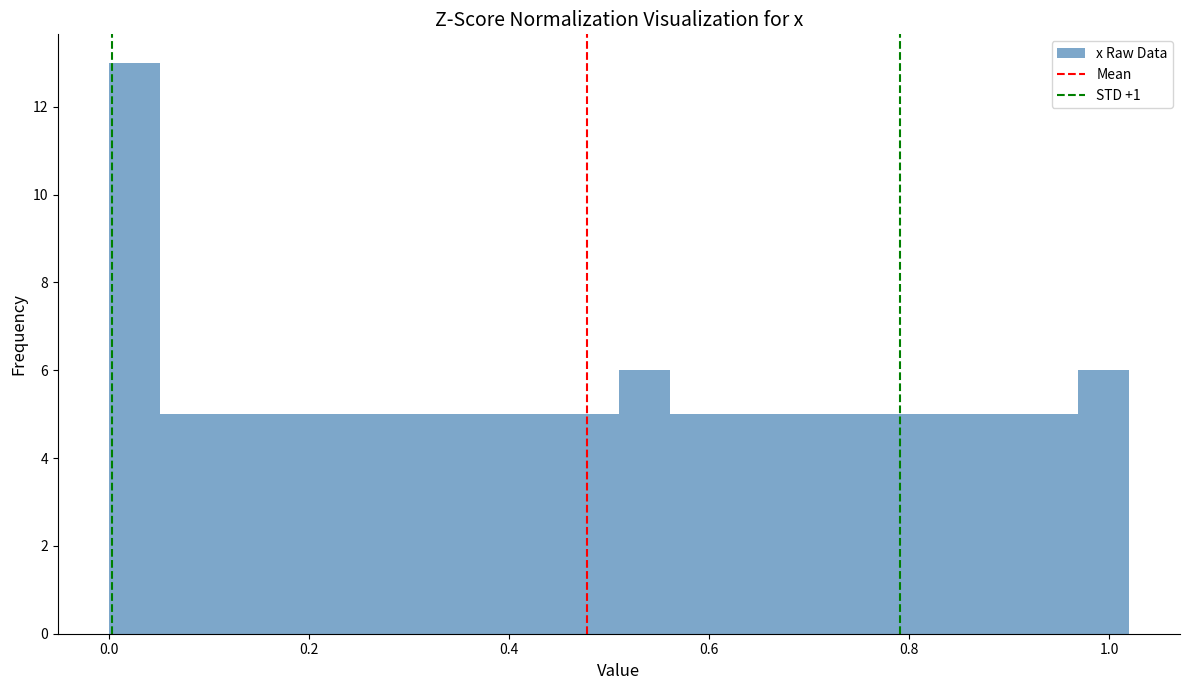

Around what value on the x-axis is the tallest bar? Give the approximate position of its centre, as read against the axis.

0.02